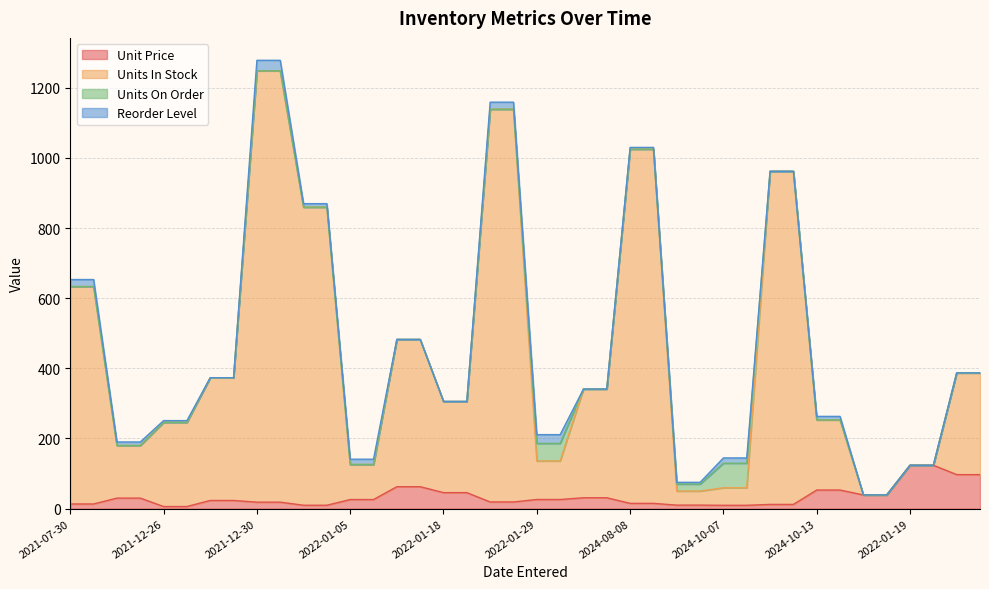

What is the sum of all Units In Stock values?

18219.7